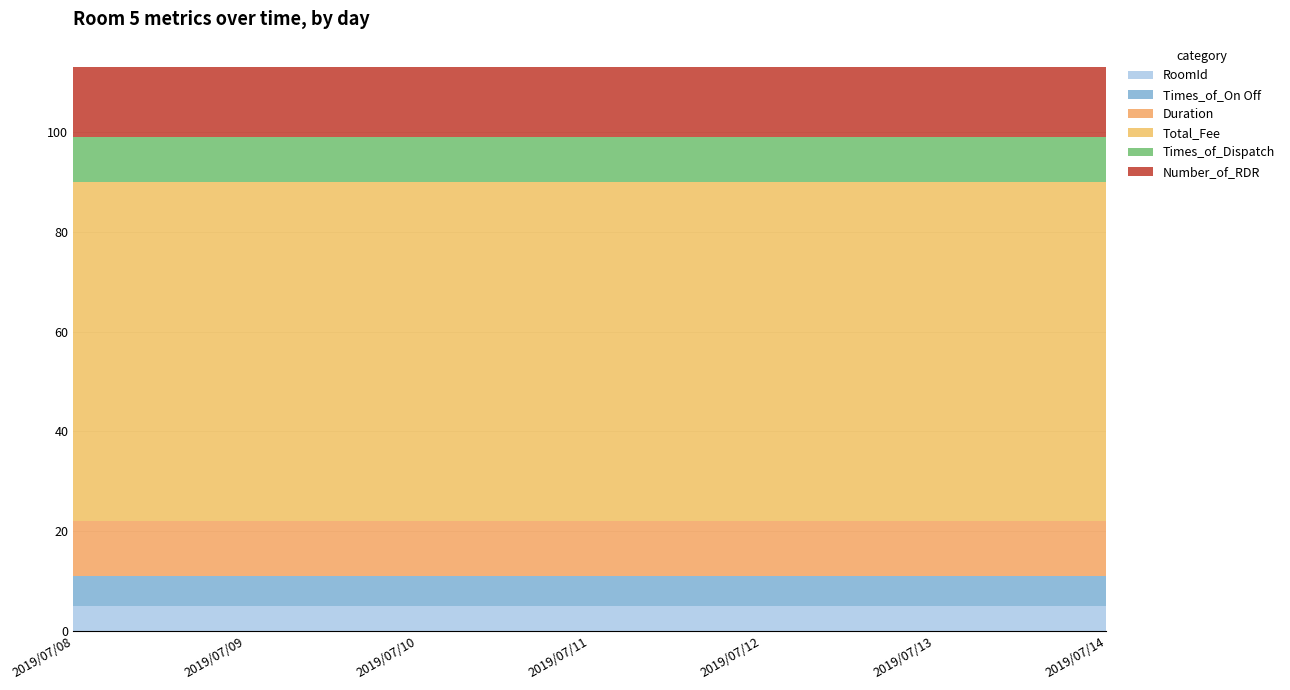

Reading left to right, list all the values displayed in this chart.

RoomId: 5	5	5	5	5	5	5
Times_of_On Off: 6	6	6	6	6	6	6
Duration: 11	11	11	11	11	11	11
Total_Fee: 68	68	68	68	68	68	68
Times_of_Dispatch: 9	9	9	9	9	9	9
Number_of_RDR: 14	14	14	14	14	14	14